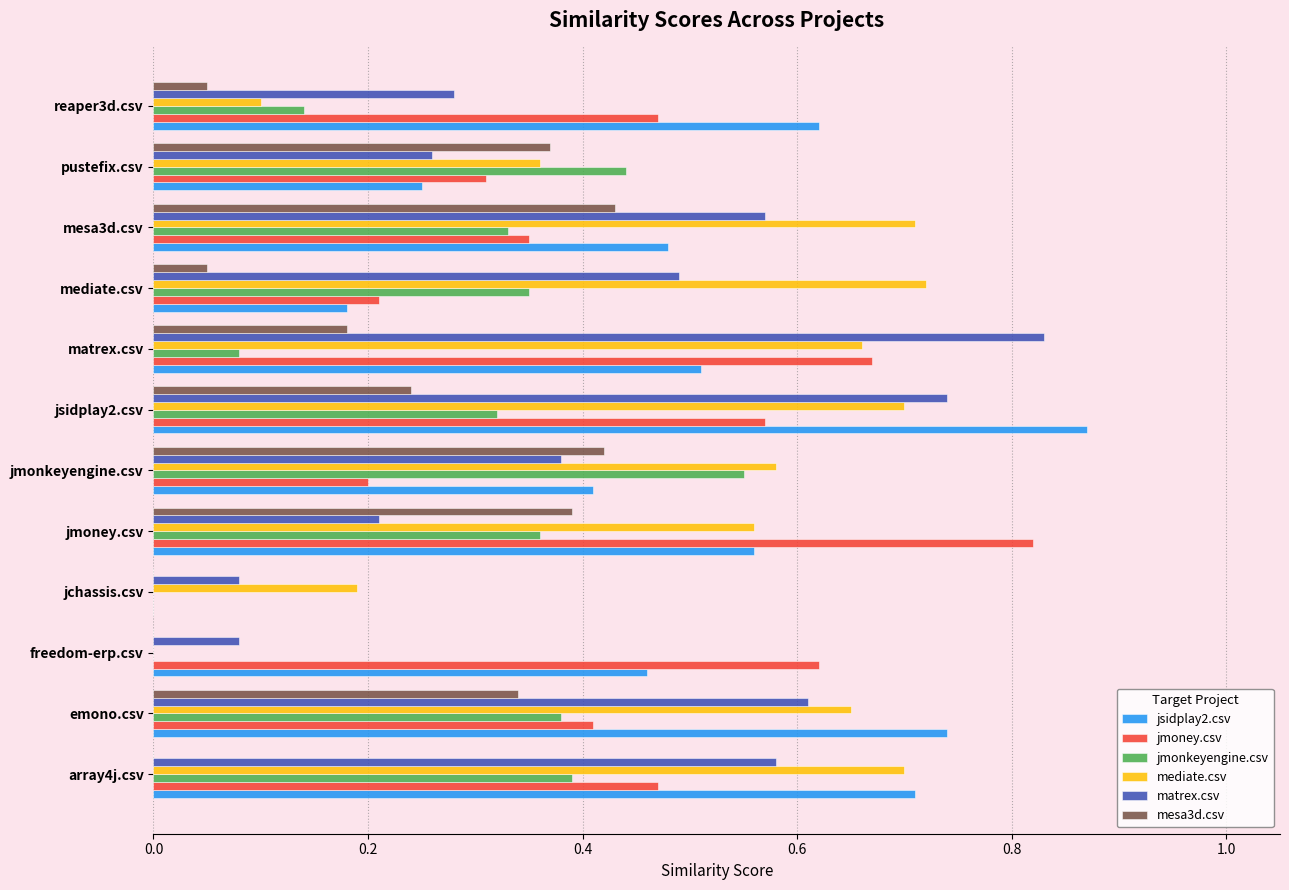

What is the sum of all jmonkeyengine.csv values?

3.3